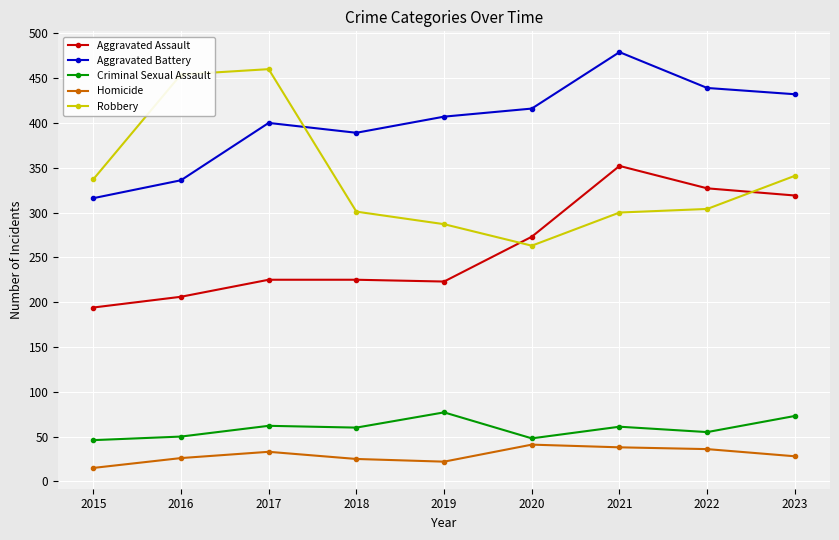

True or false: Aggravated Battery has a value of 144 at 2017.

False